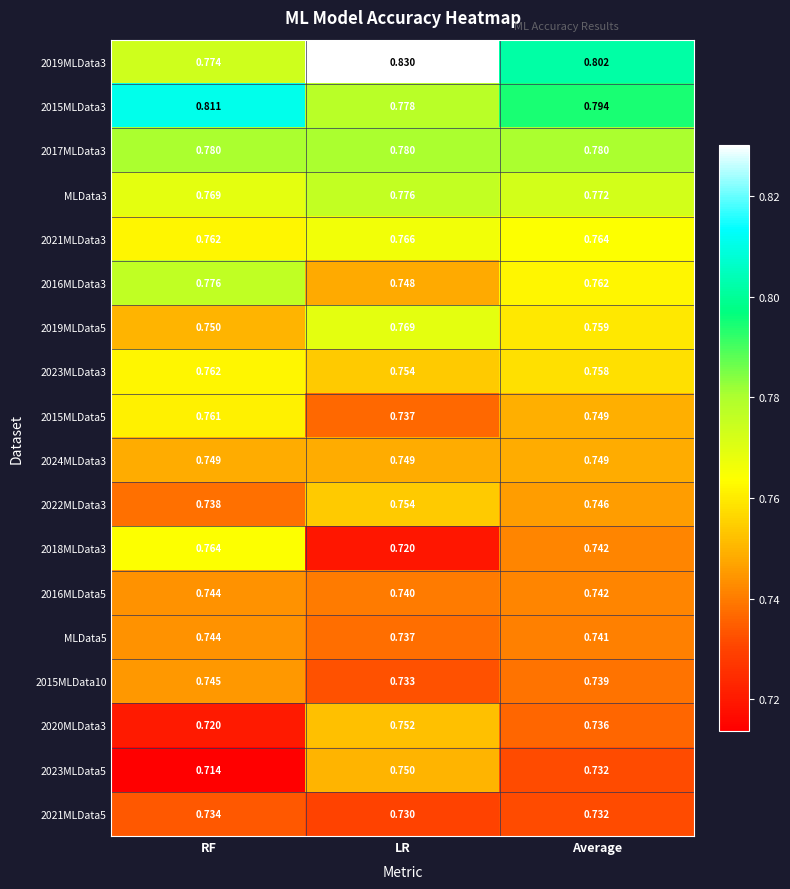

Where is 2018MLData3 nearest to the value 0?

LR